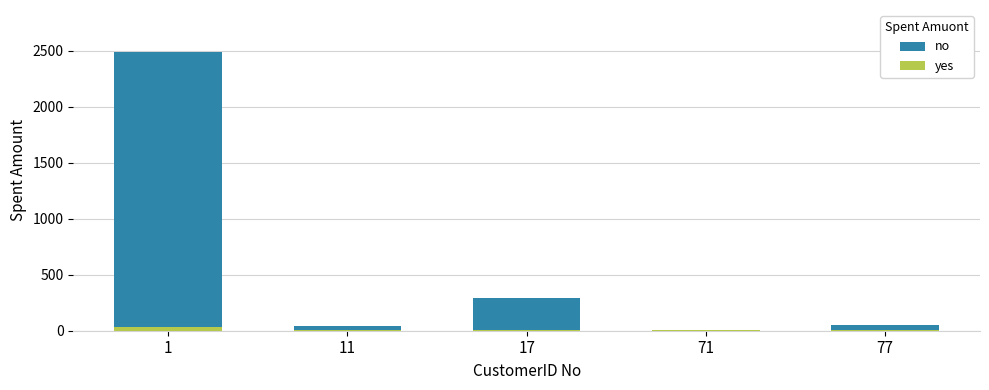

What is the value of the 4th bar from the left?

9